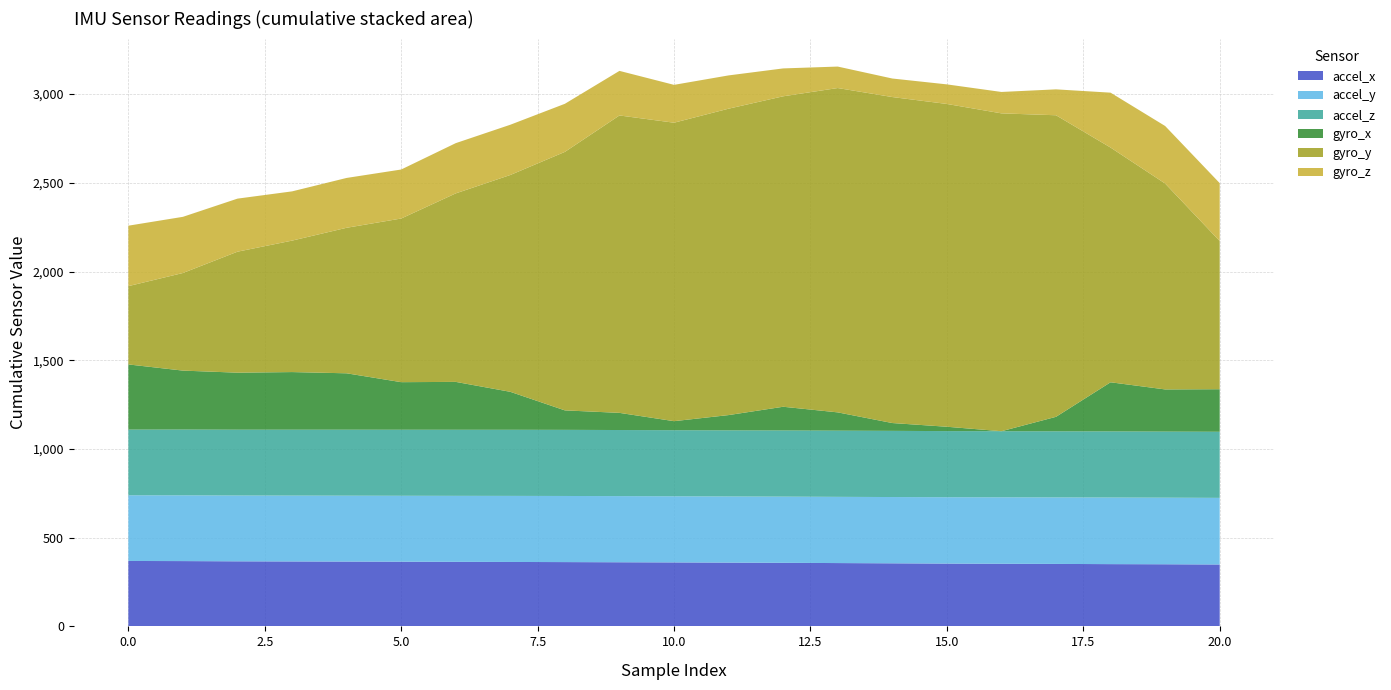

What is the total value across all series at 5.0?

2575.0